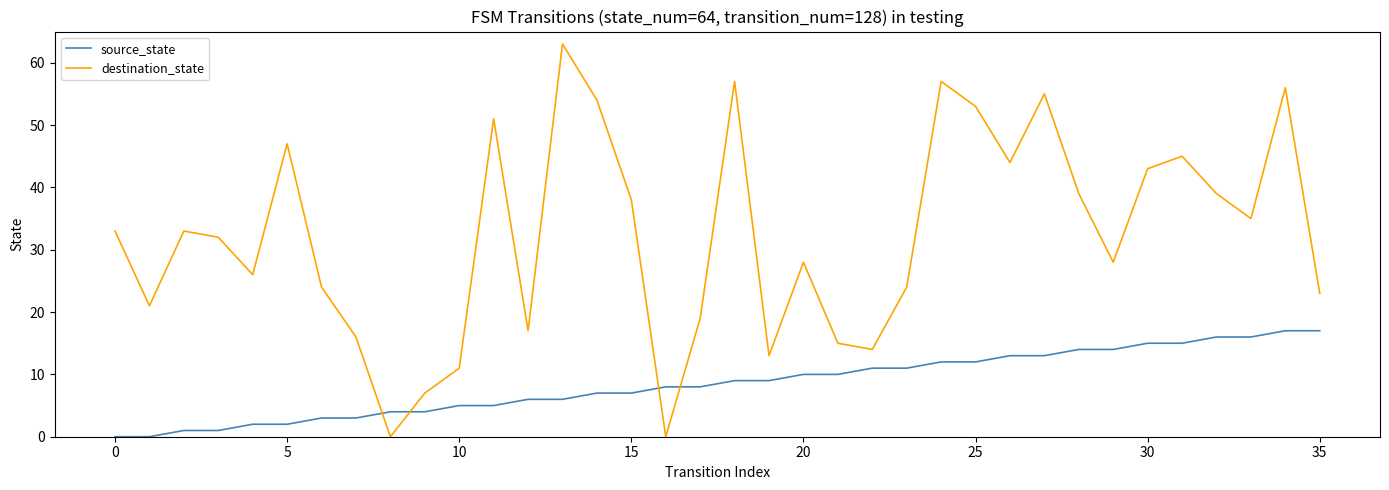

True or false: source_state and destination_state cross at least once.

True